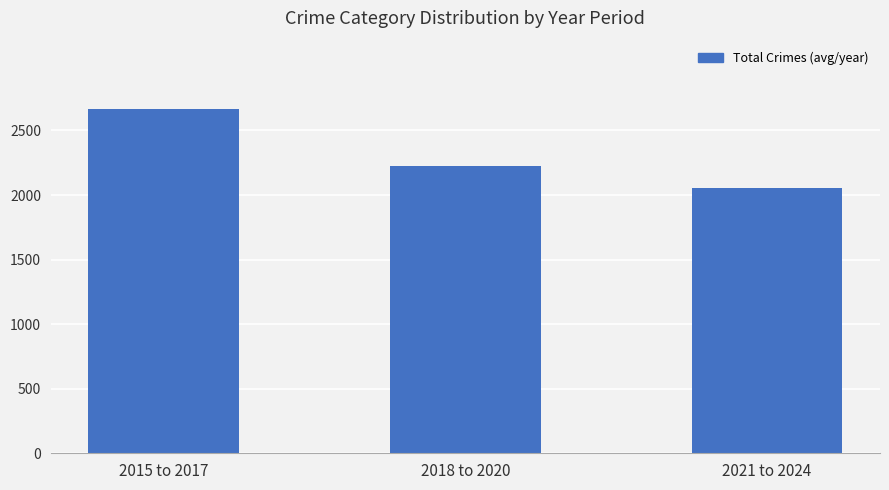

Is it true that the value at 2018 to 2020 is 1510.6?

False